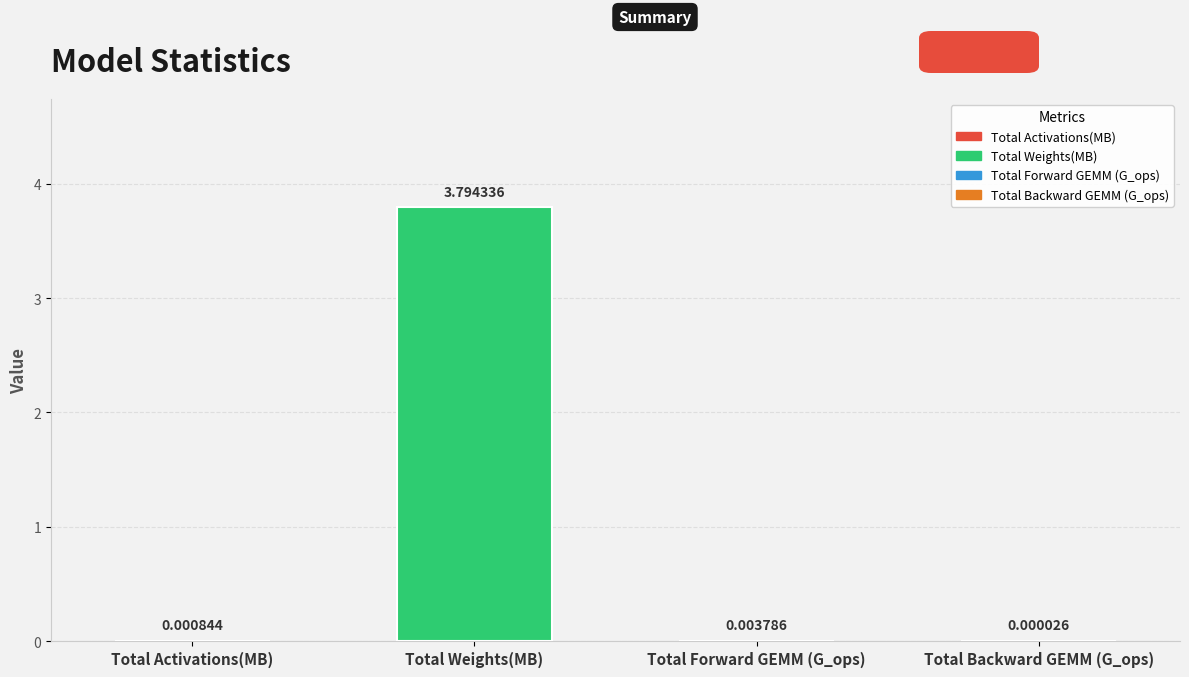

What is the sum of the values at Total Forward GEMM (G_ops) and Total Weights(MB)?

3.8